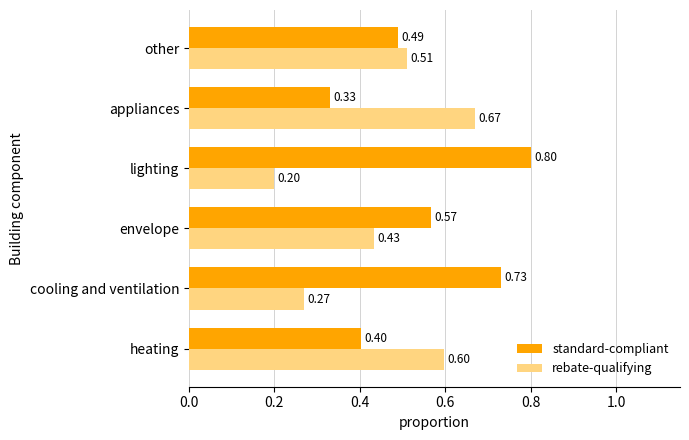

Which category has the highest value in the standard-compliant series?

lighting